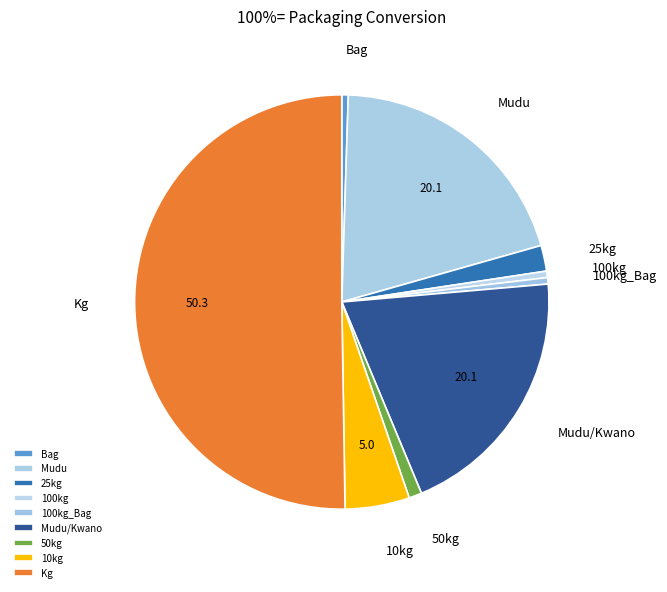

Is it true that 10kg is 5% of the pie?

True